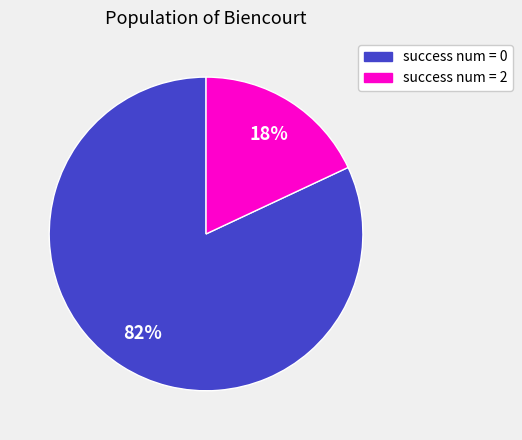

To the nearest percent, what is the average slice percentage?

50%